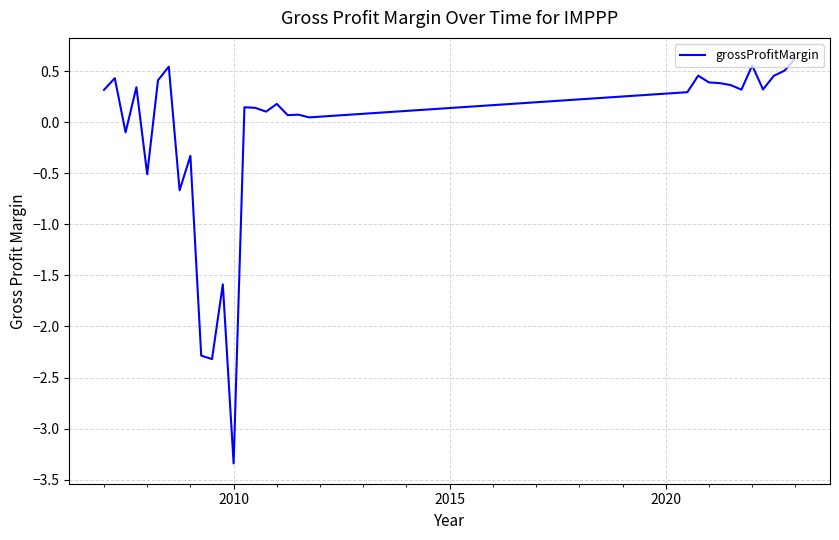

What is the difference between the maximum and minimum values?

4.0